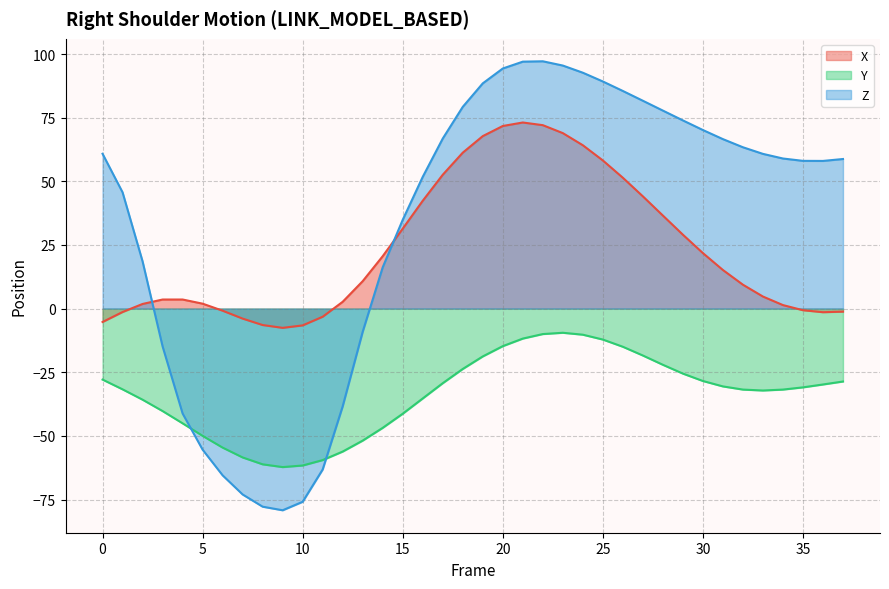

How many lines are shown in the chart?

3